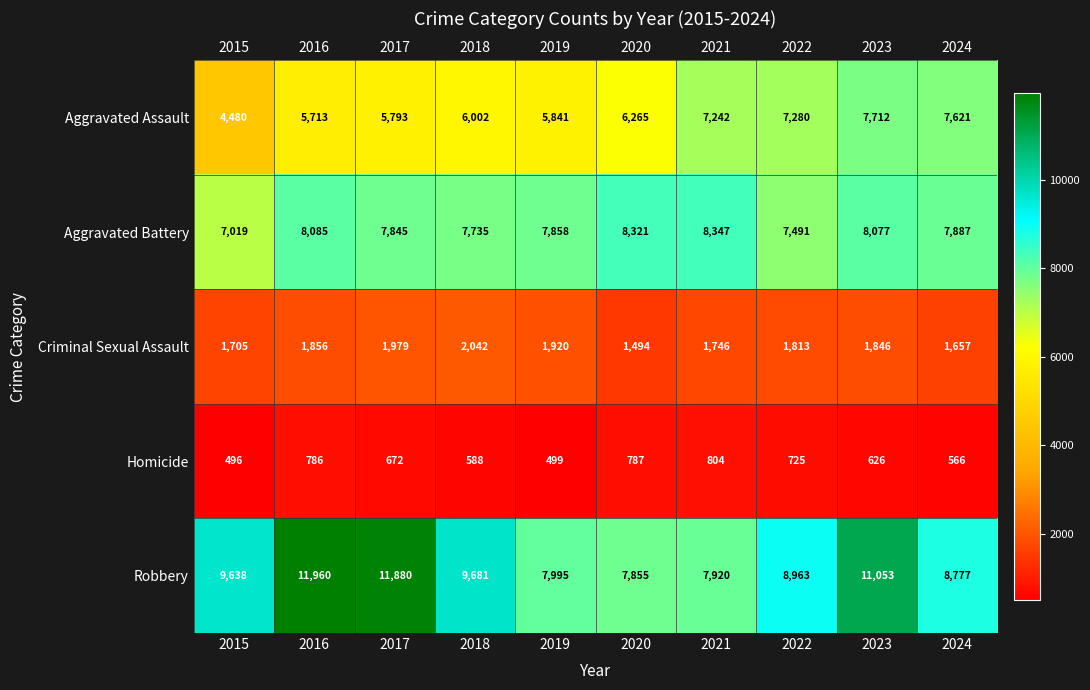

The Criminal Sexual Assault series shows 1657 at 2024. True or false?

True